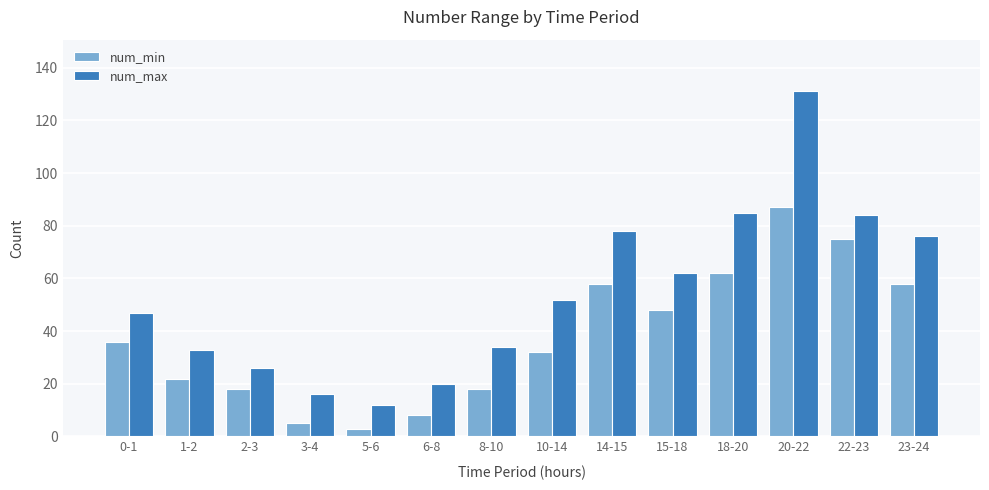

How many data points does each series have?

14